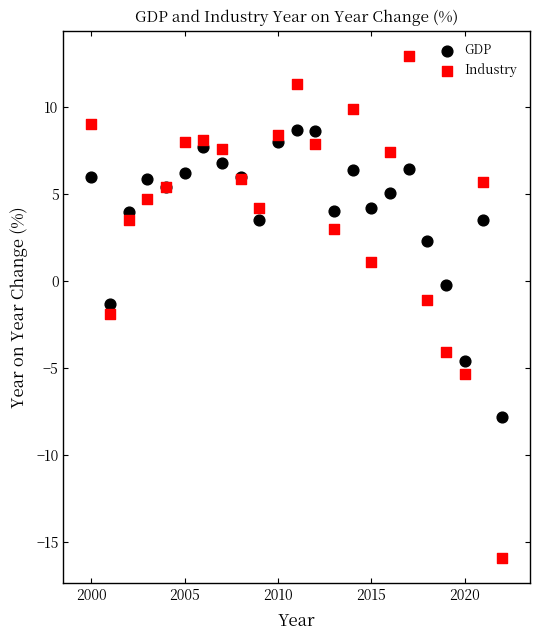

Which series reaches the minimum Y coordinate?

Industry